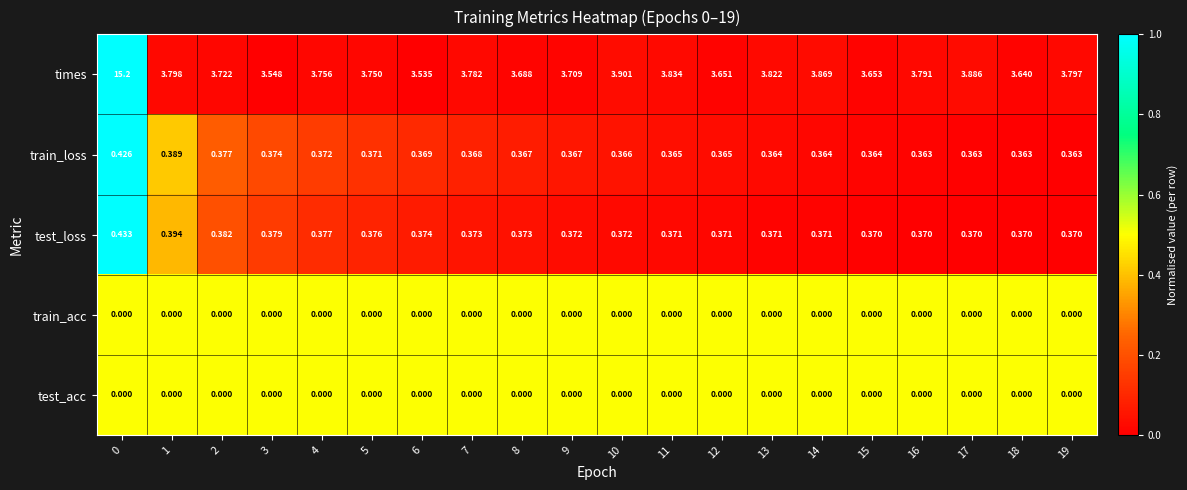

Is the value of train_loss at 15 greater than the value of train_acc at 2?

Yes